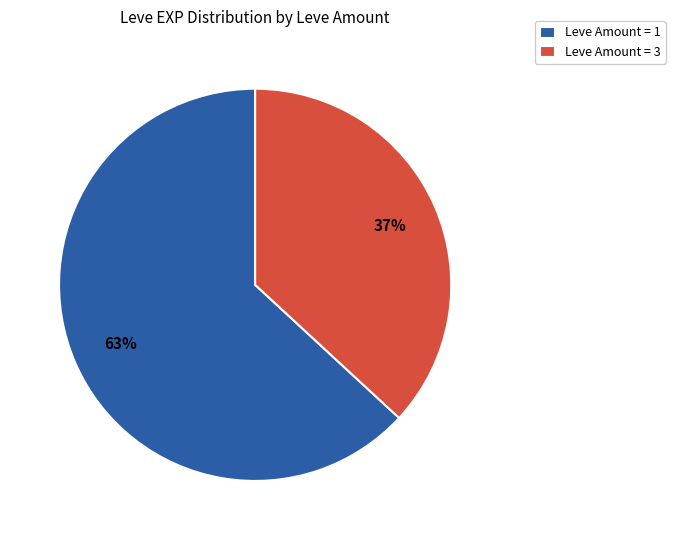

Between Leve Amount = 1 and Leve Amount = 3, which is larger?

Leve Amount = 1